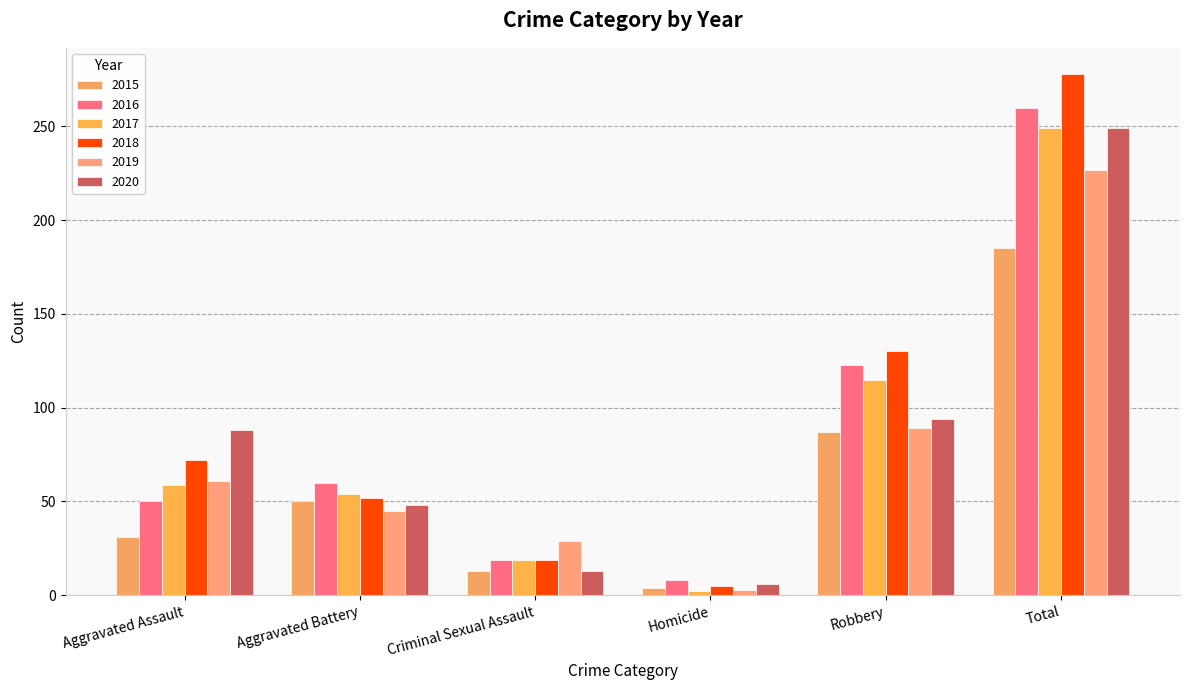

List the labels in order of 2017 value, smallest first.

Homicide, Criminal Sexual Assault, Aggravated Battery, Aggravated Assault, Robbery, Total